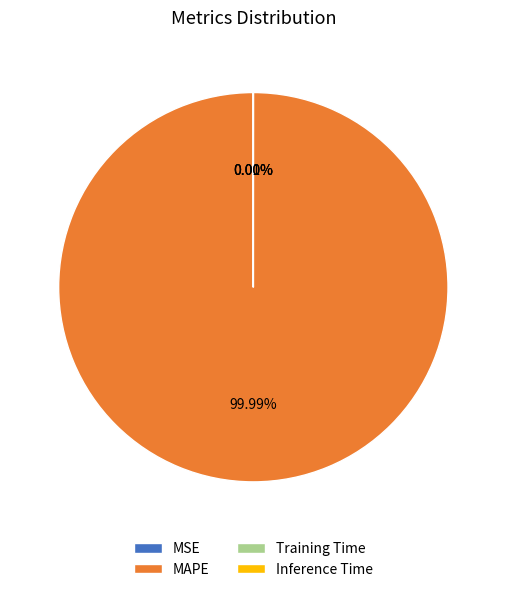

What is the largest slice in the pie chart?

MAPE